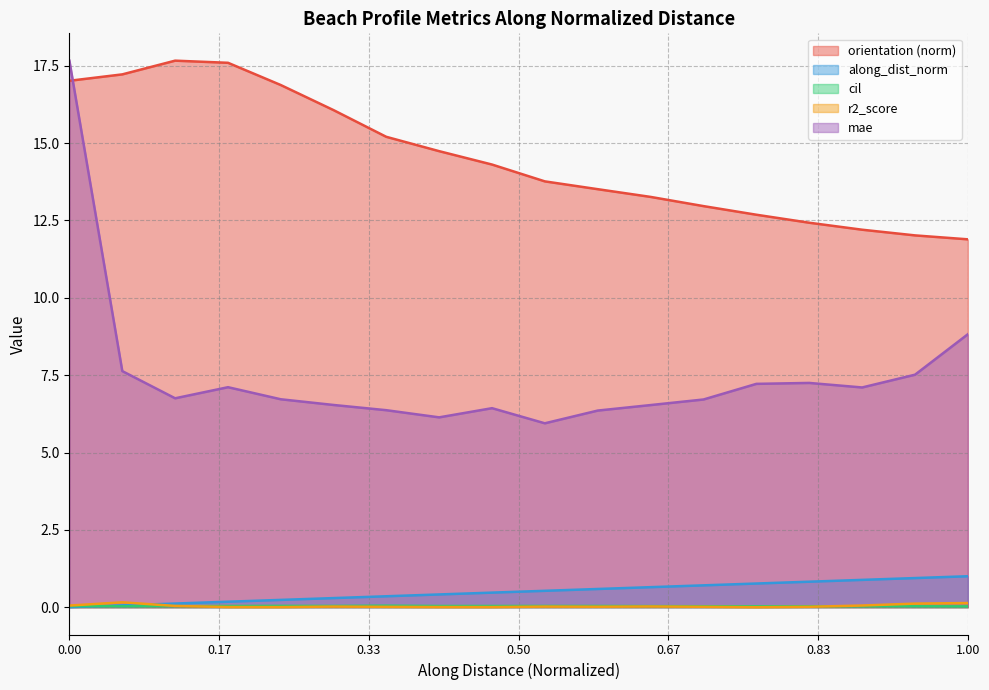

What is the lowest value of the mae series?

5.9